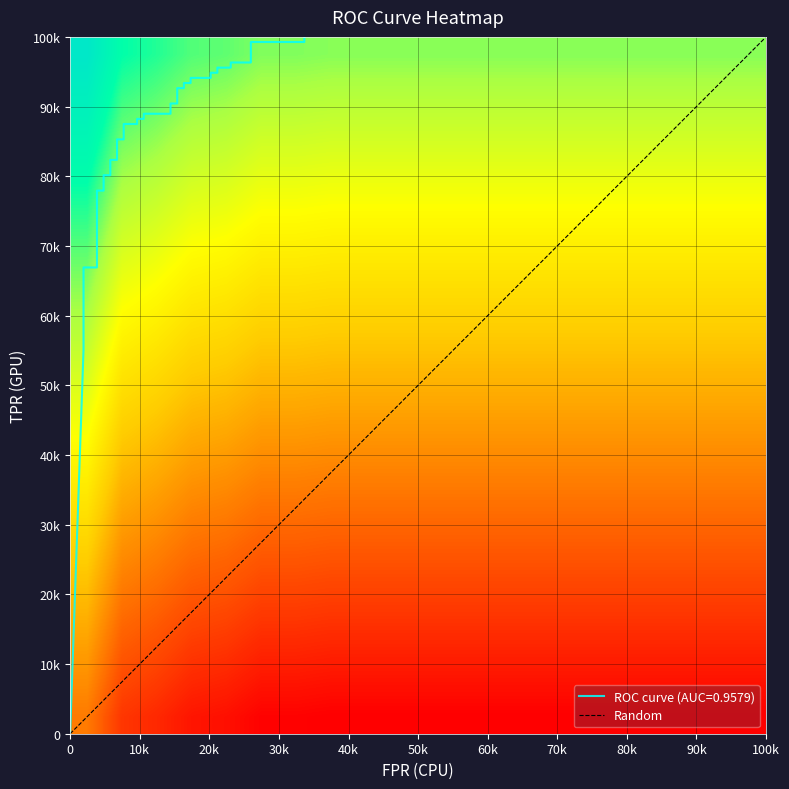

What is the average value?

0.8